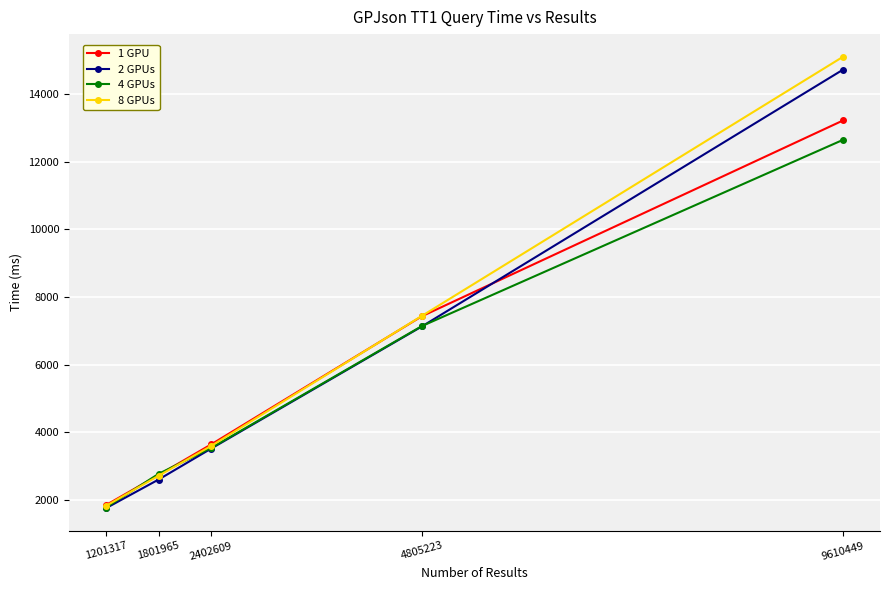

List the series in order of their overall mean, lowest first.

4 GPUs, 1 GPU, 2 GPUs, 8 GPUs